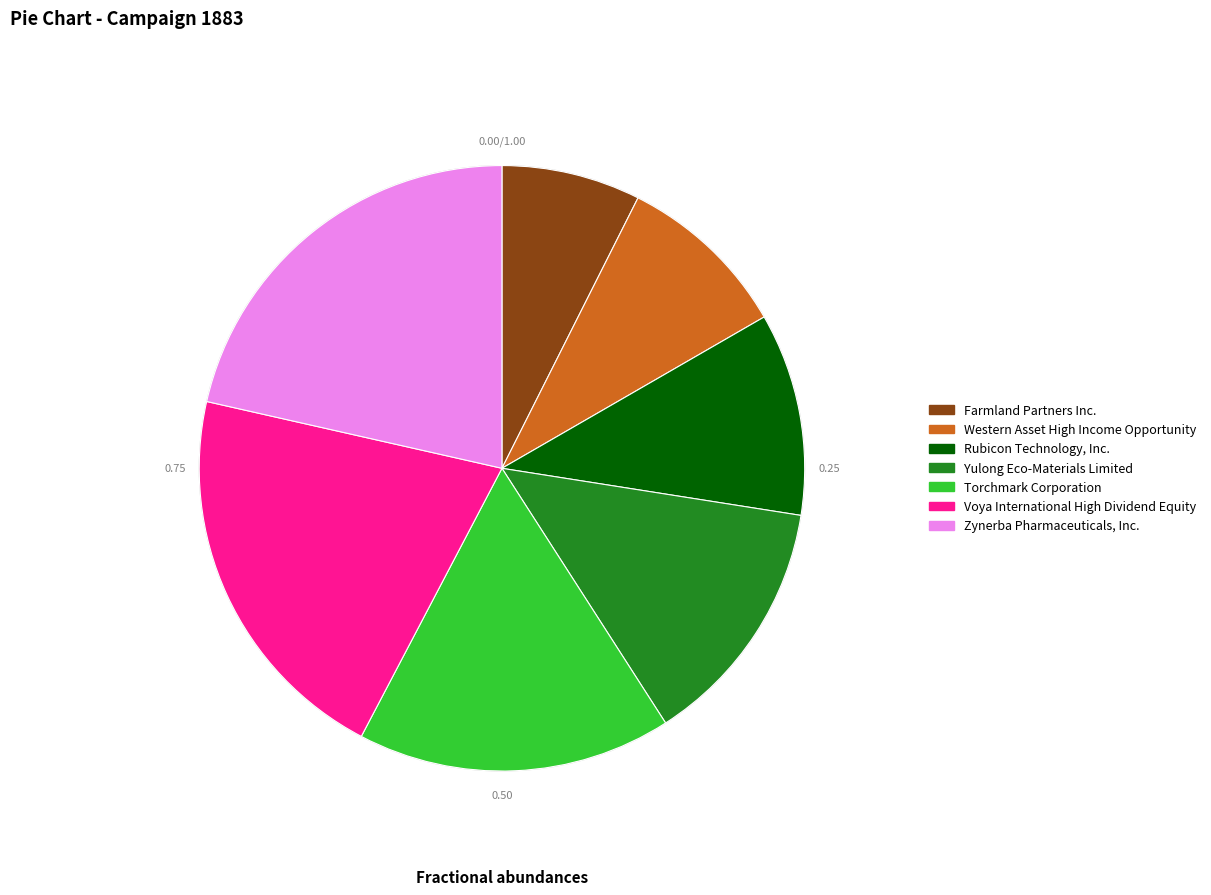

Which has a higher value, Yulong Eco-Materials Limited or Torchmark Corporation?

Torchmark Corporation